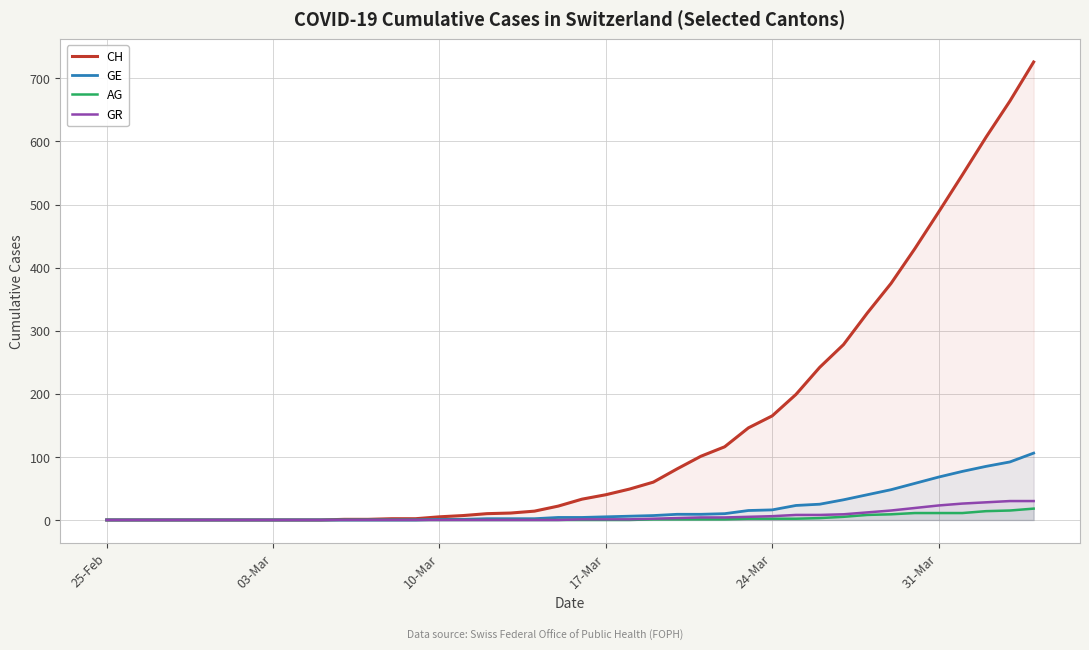

True or false: AG has more than 1 interior local peaks.

False